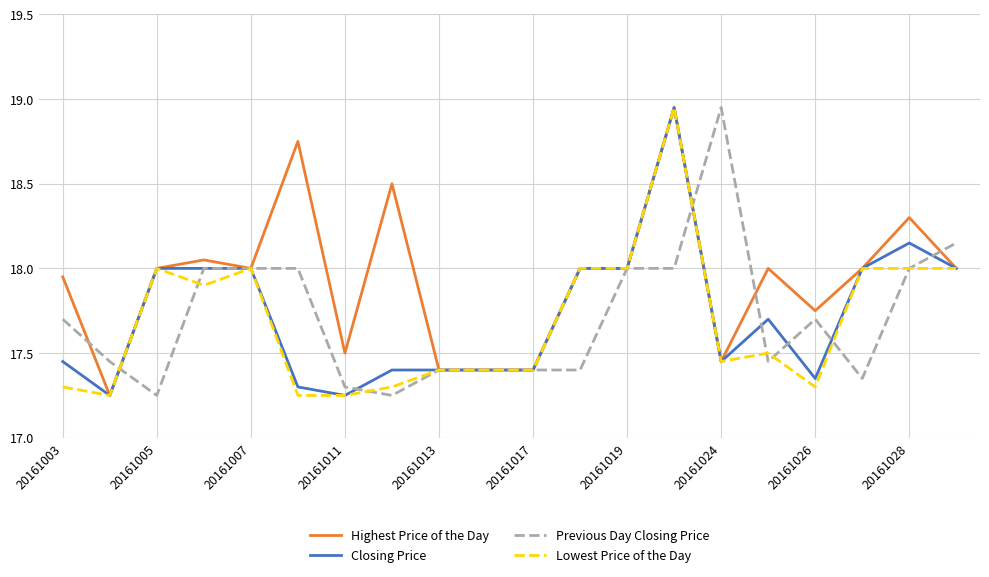

How many categories are shown in the chart?

20